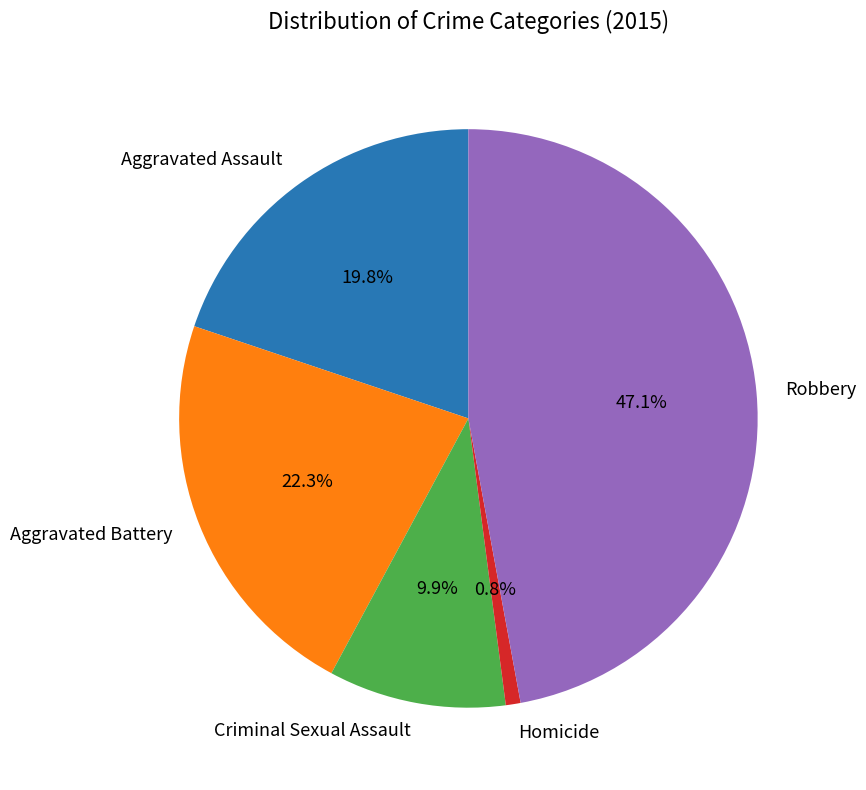

How many segments does this pie chart have?

5